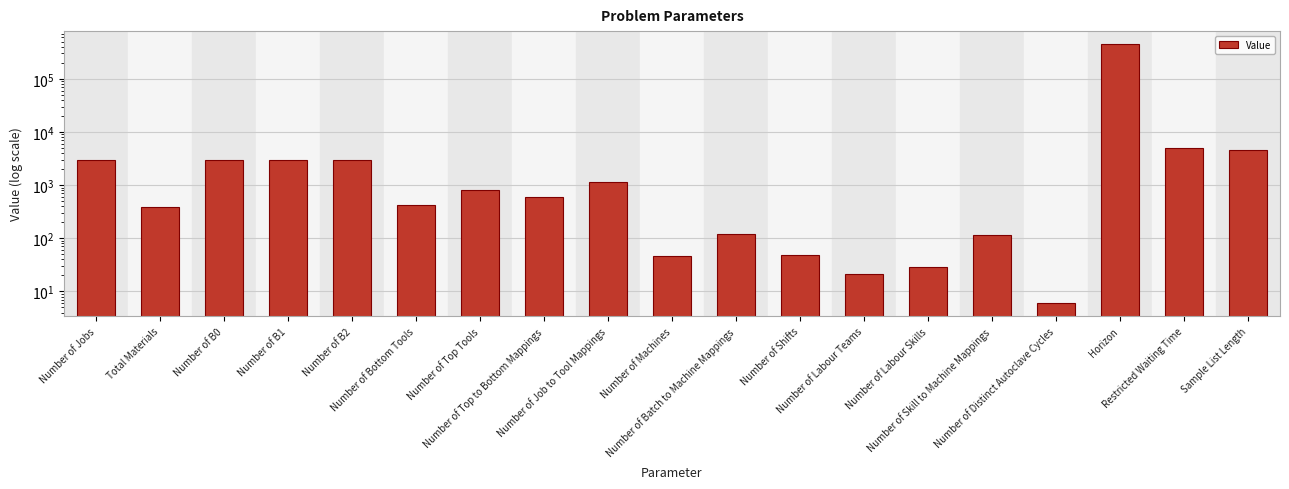

Which label corresponds to the largest value in the chart?

Horizon